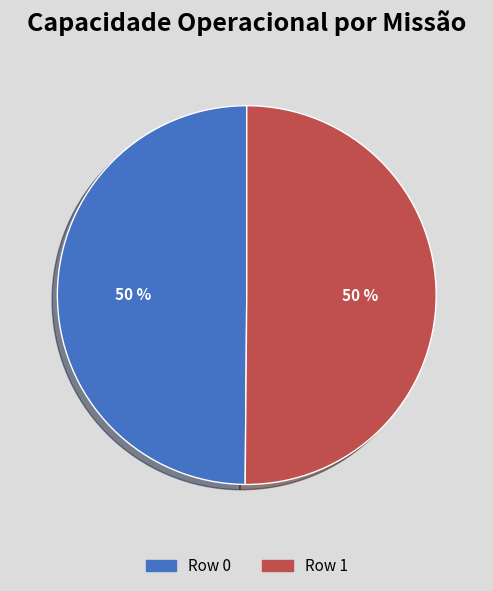

Count the number of slices in the pie.

2